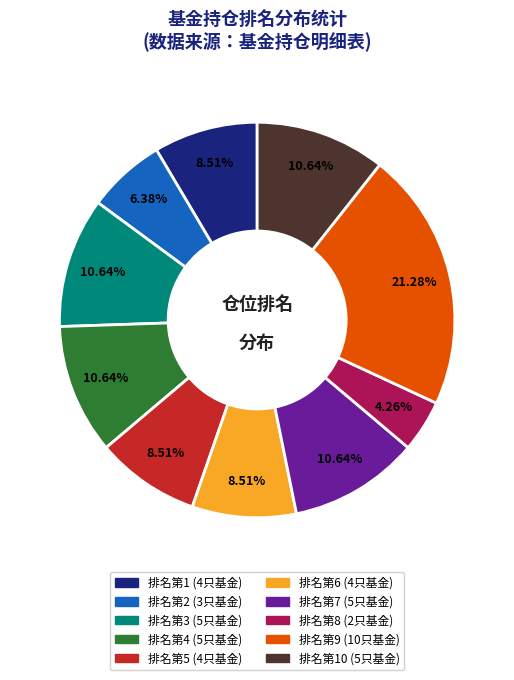

Does any single category account for the majority?

No